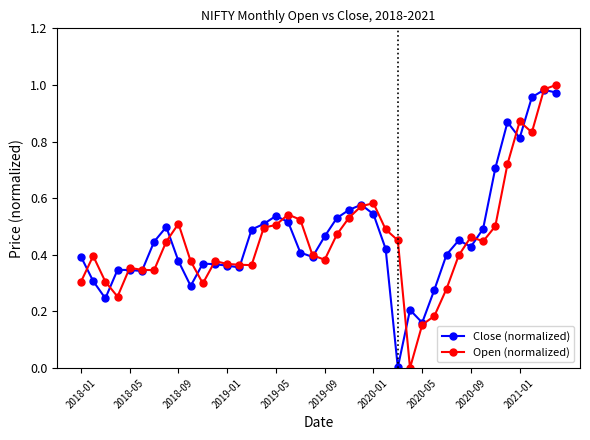

True or false: Close (normalized) has more than 0 points higher than both neighbors.

True